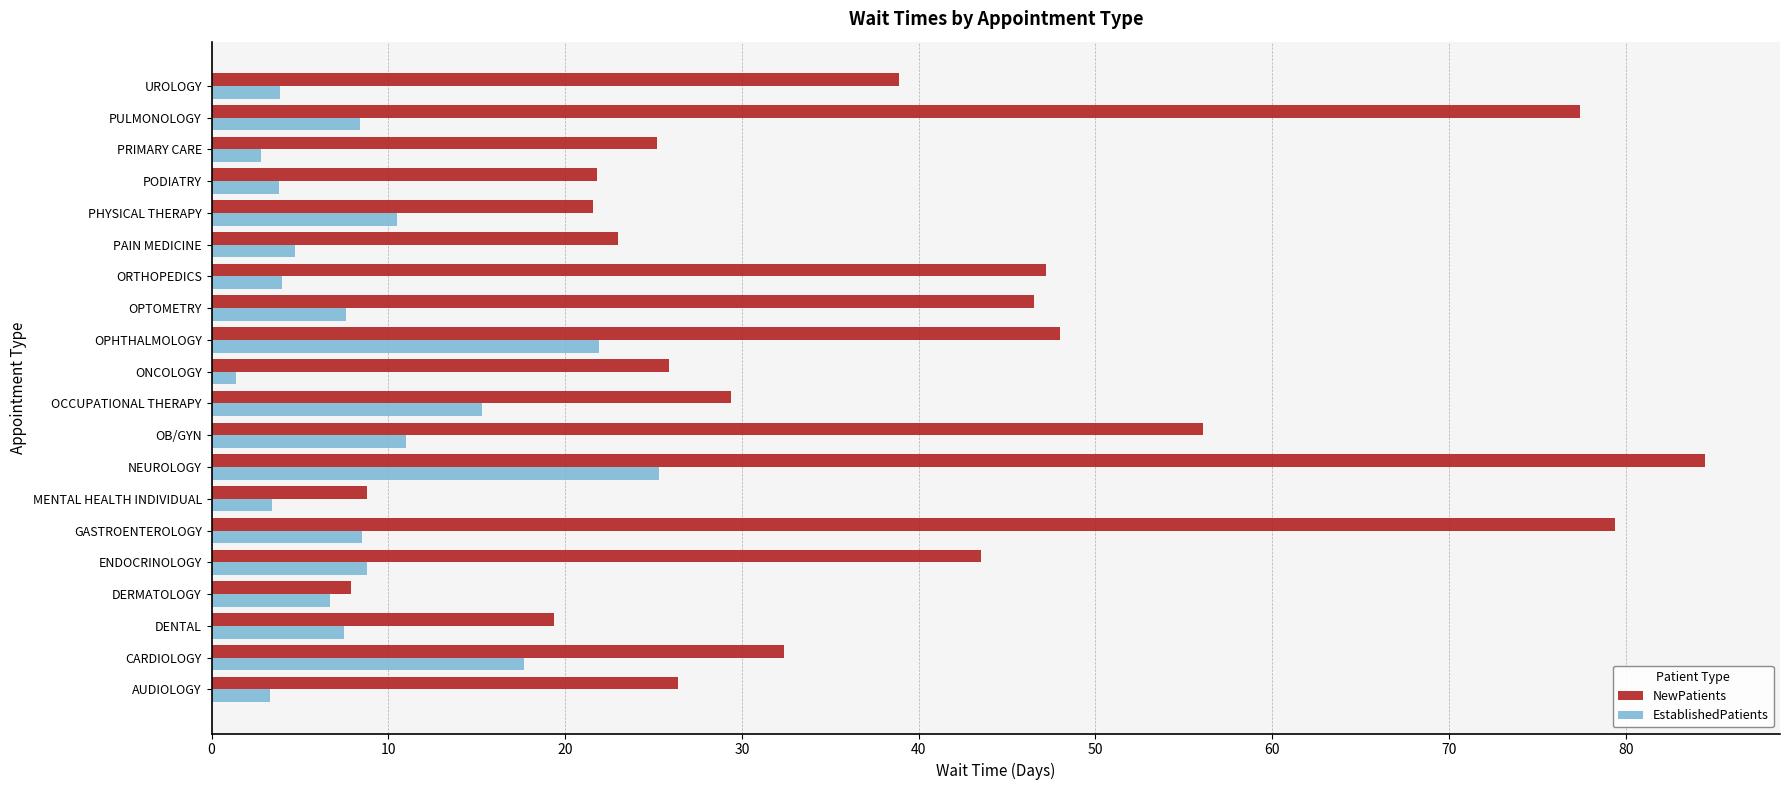

At PRIMARY CARE, list the series in order from smallest to largest.

EstablishedPatients, NewPatients